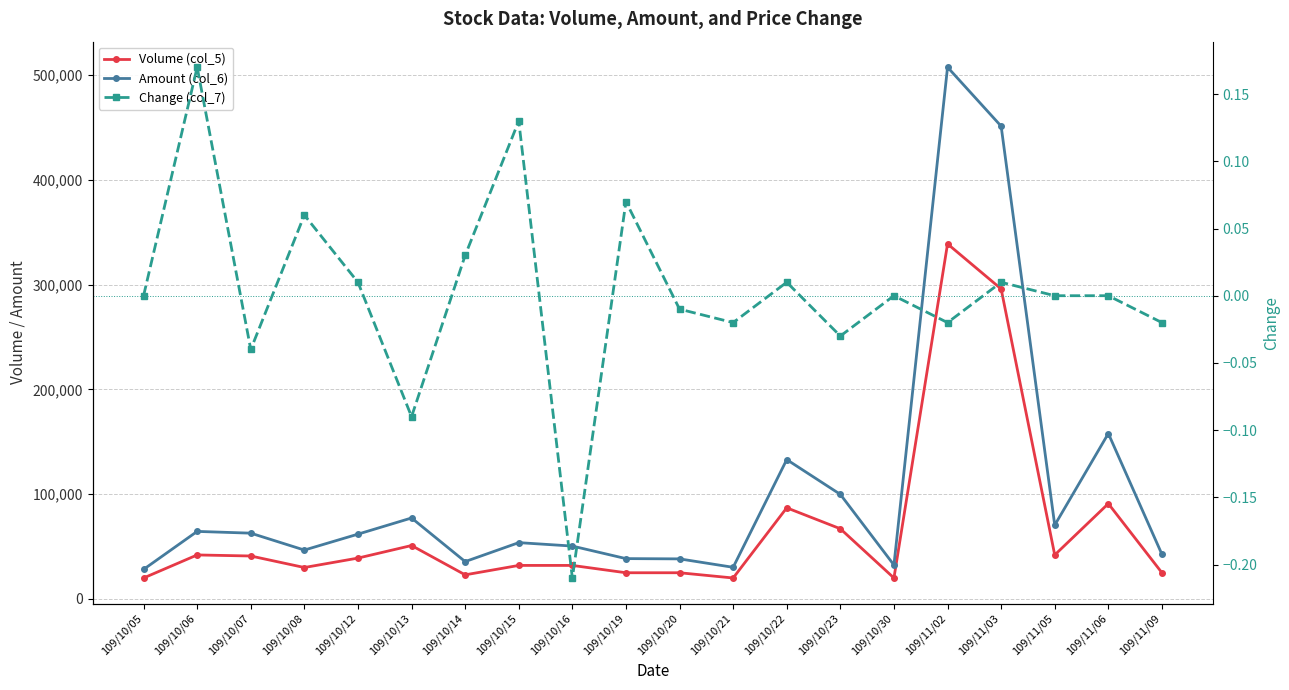

At which category does the chart reach its peak across all series?

109/11/02